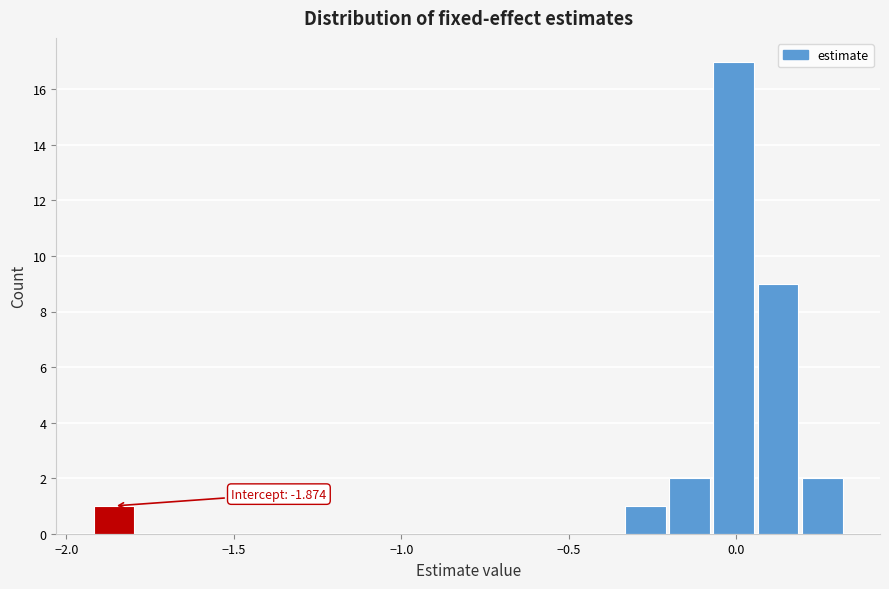

Around what value on the x-axis is the tallest bar? Give the approximate position of its centre, as read against the axis.

0.00